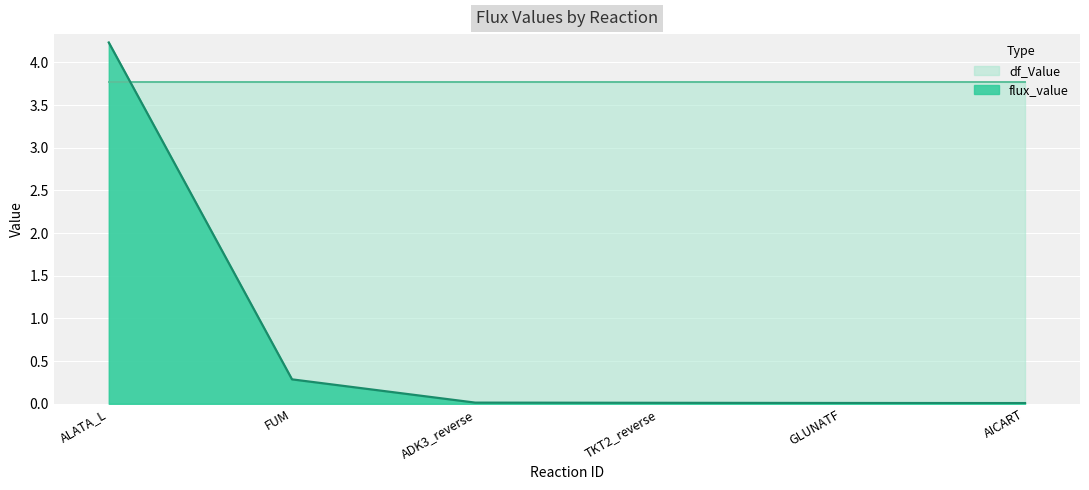

Which category has the highest value across all series?

ALATA_L